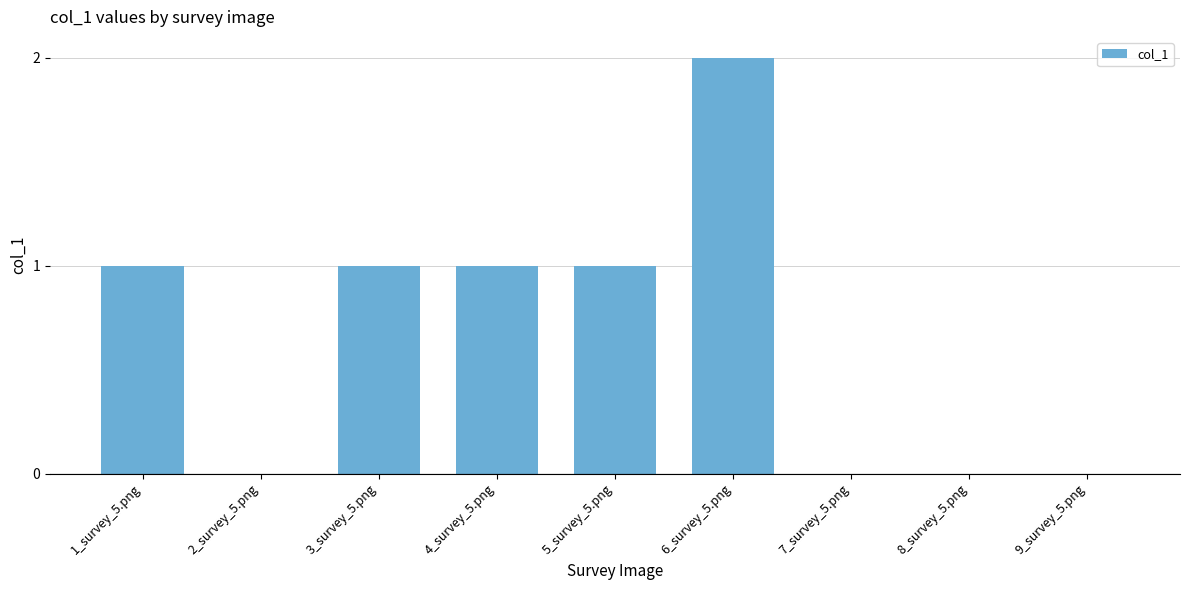

Between 1_survey_5.png and 7_survey_5.png, which is larger?

1_survey_5.png